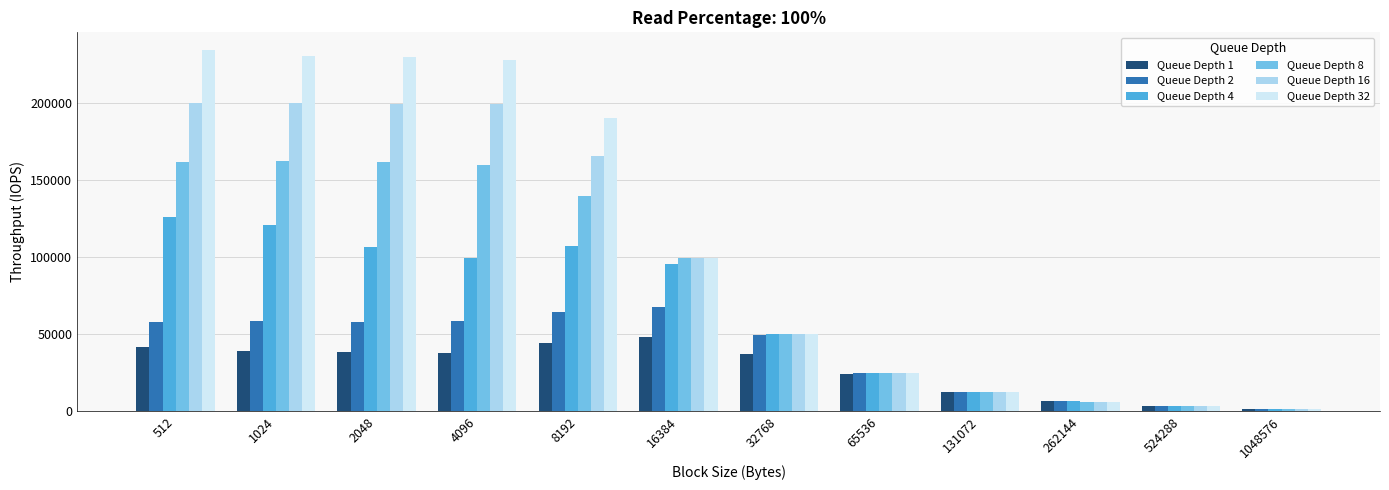

What is the maximum value for Queue Depth 16?

199793.5